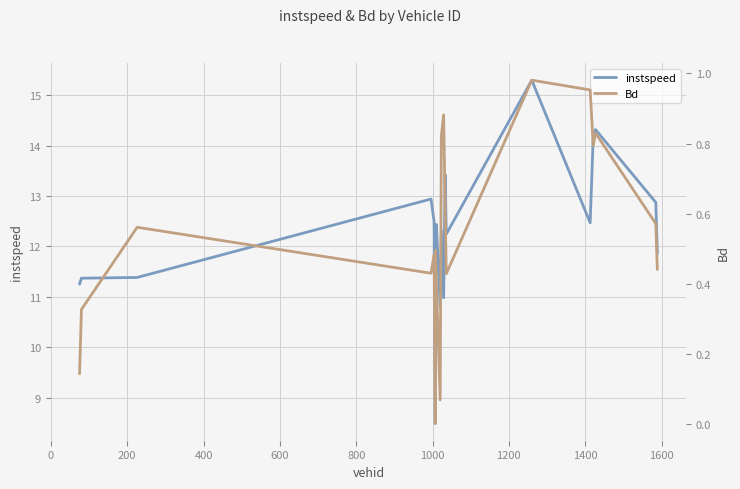

True or false: Bd and instspeed intersect in this chart.

False